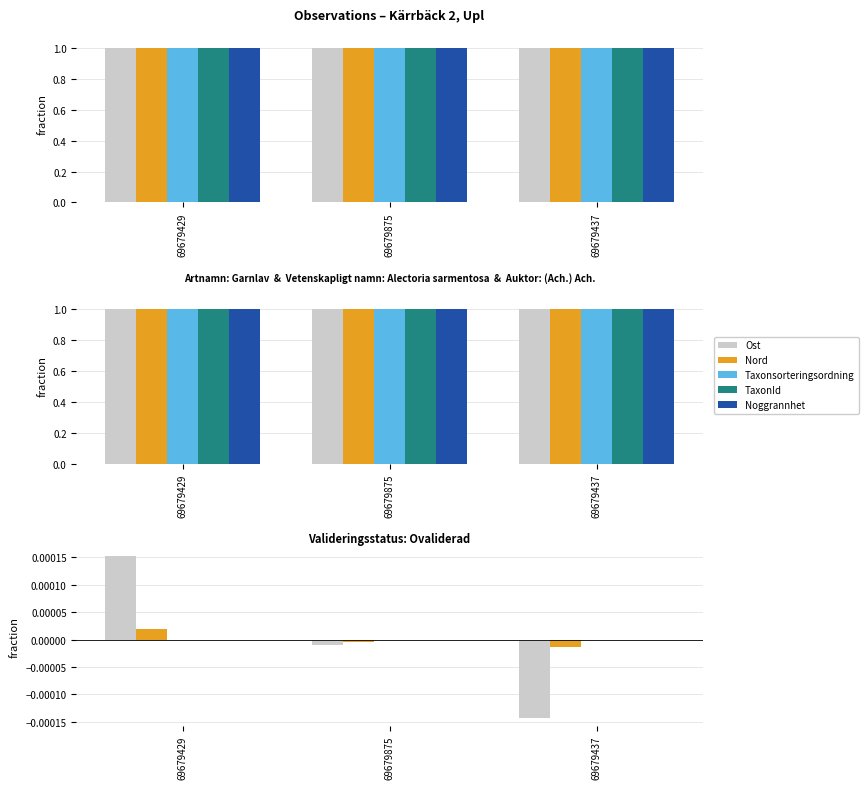

What position from the left is 69679429?

1